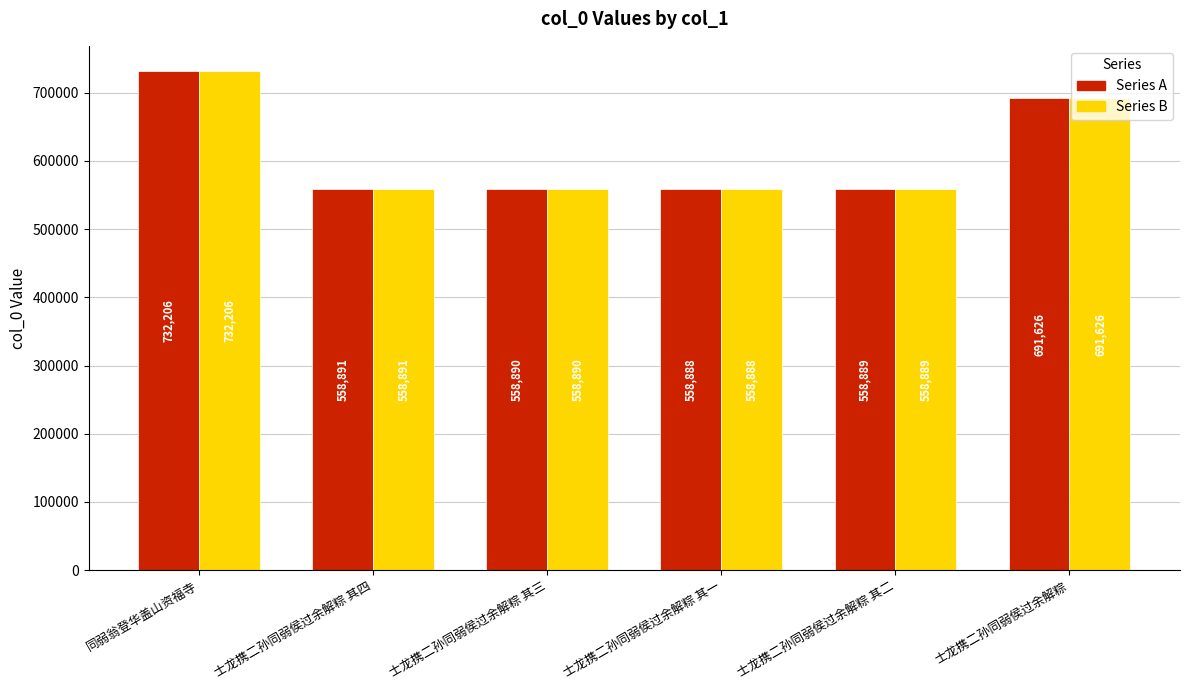

At which category is the sum across all series the highest?

同弱翁登华盖山资福寺